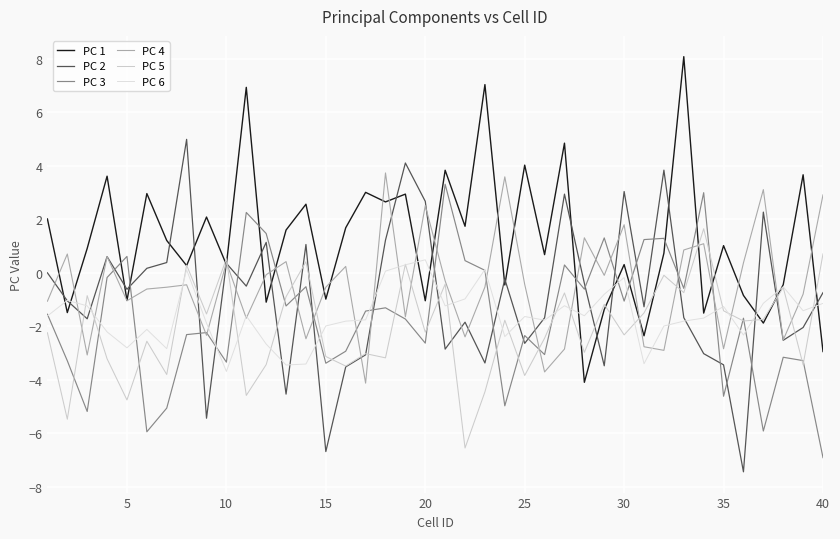

List the series in order of their peak value, lowest first.

PC 6, PC 5, PC 3, PC 4, PC 2, PC 1